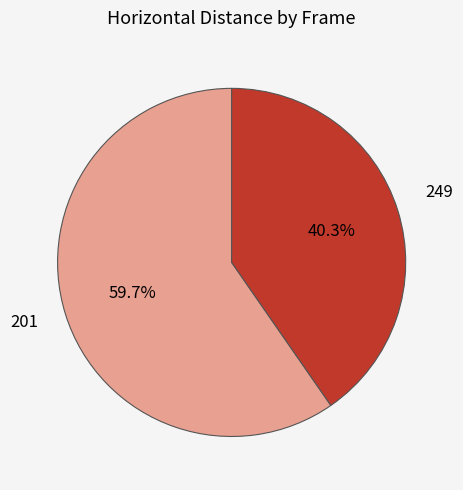

To the nearest percent, what is the average slice percentage?

50%